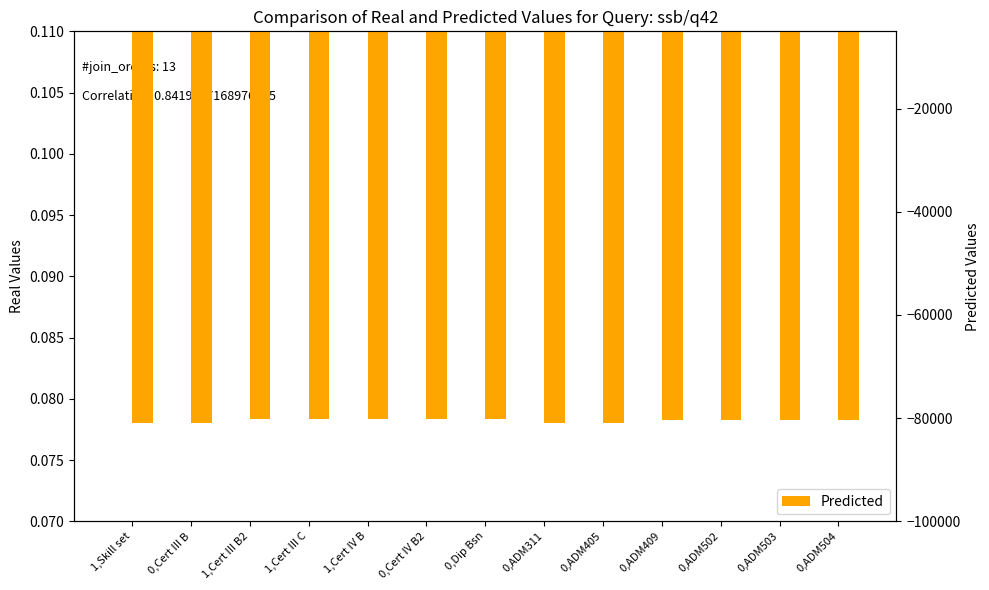

List the series in order of their overall mean, highest first.

Real Values, Predicted